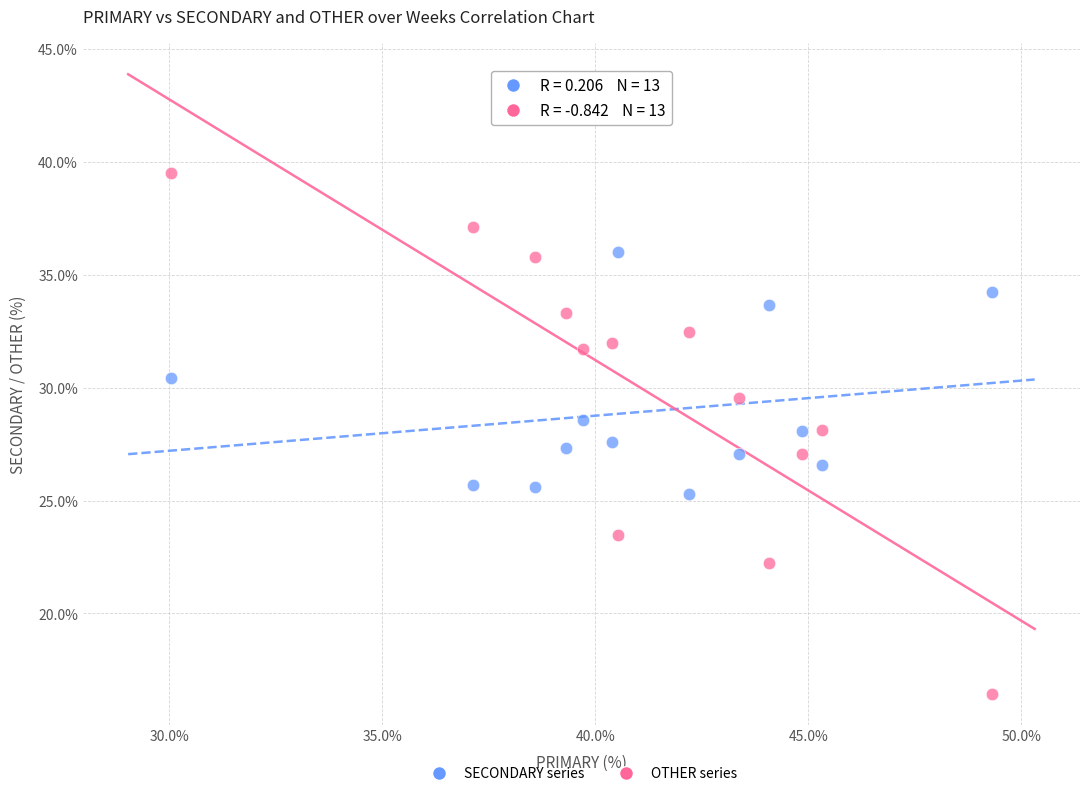

Across all data points, what is the range of Y values (max minus min)?

23.1